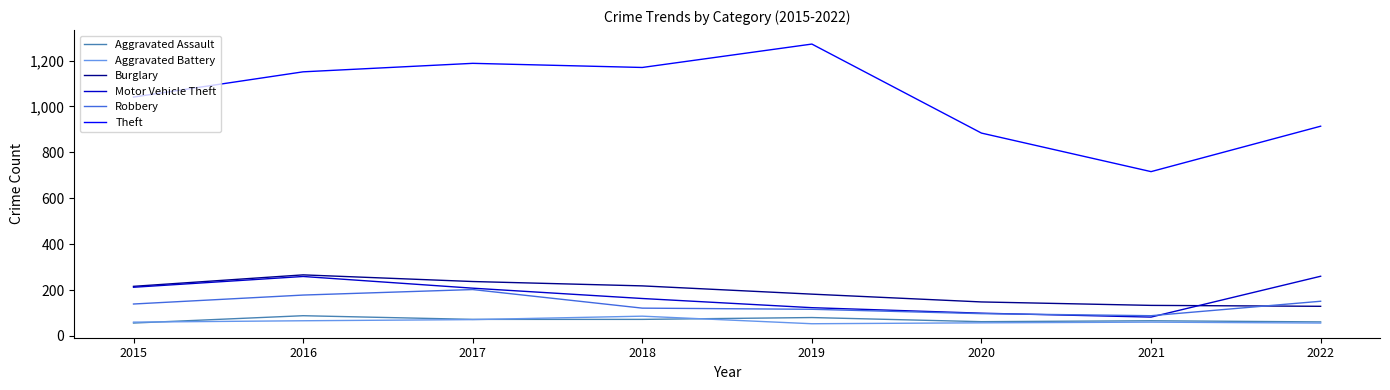

Which series changed the most between 2019 and 2020?

Theft